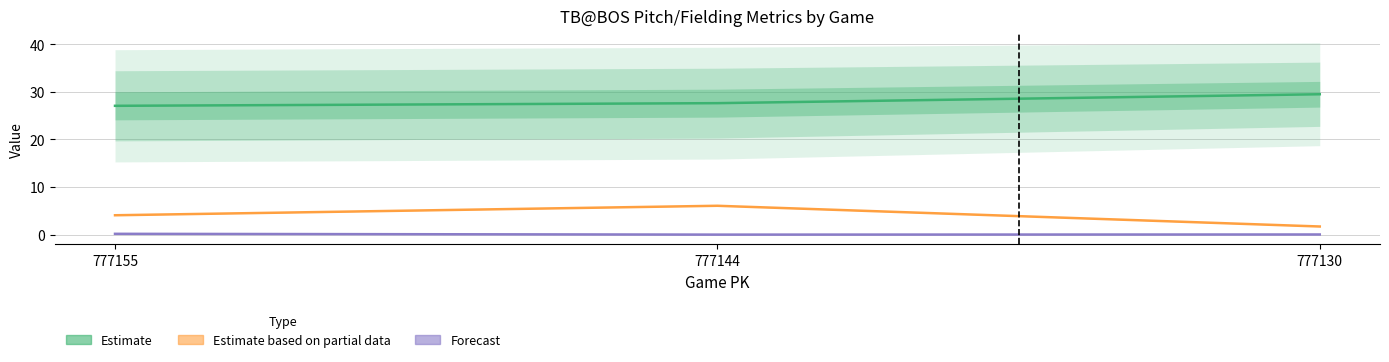

What is the difference between the highest and lowest values at 777130?

29.4